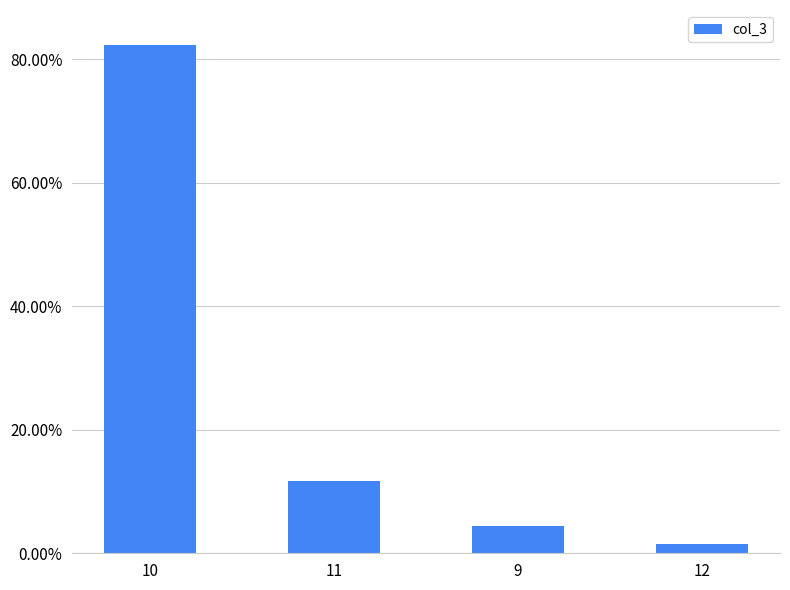

Are the bars horizontal?

No